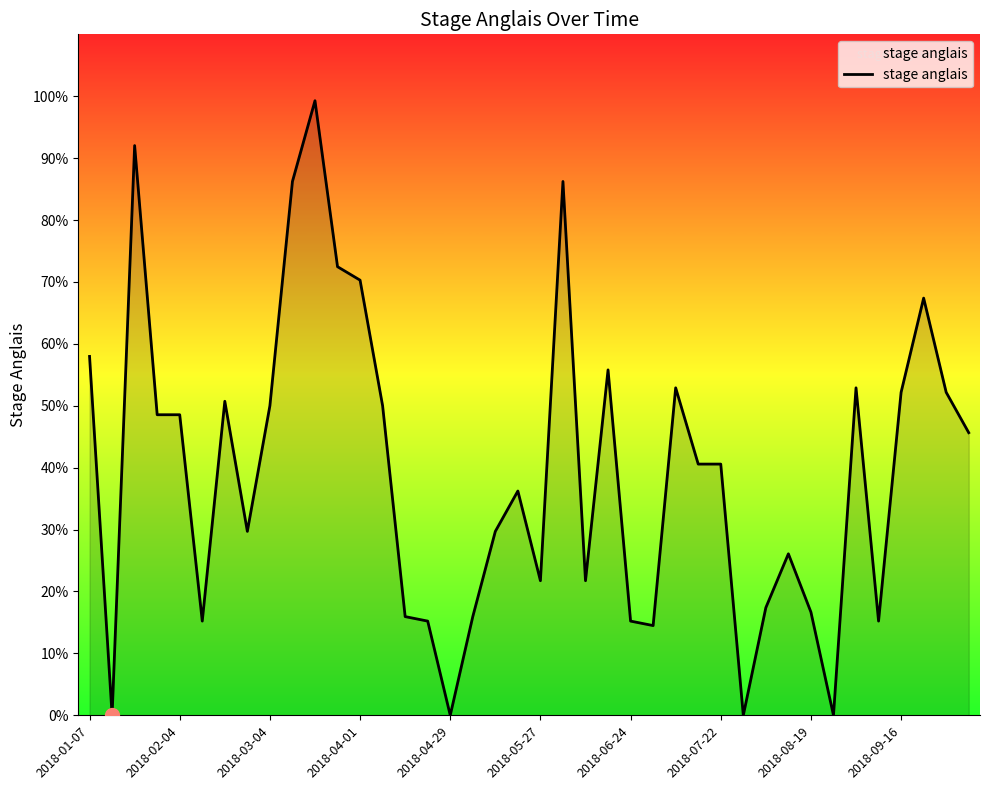

Rank the categories by value from highest to lowest.

10, 2018-03-04, 2018-09-16, 21, 11, 12, 37, 2018-01-07, 23, 26, 34, 36, 38, 2018-06-24, 2018-08-19, 13, 2018-04-01, 2018-04-29, 39, 27, 28, 19, 2018-07-22, 18, 31, 20, 22, 30, 32, 14, 17, 2018-05-27, 15, 24, 35, 25, 2018-02-04, 16, 29, 33